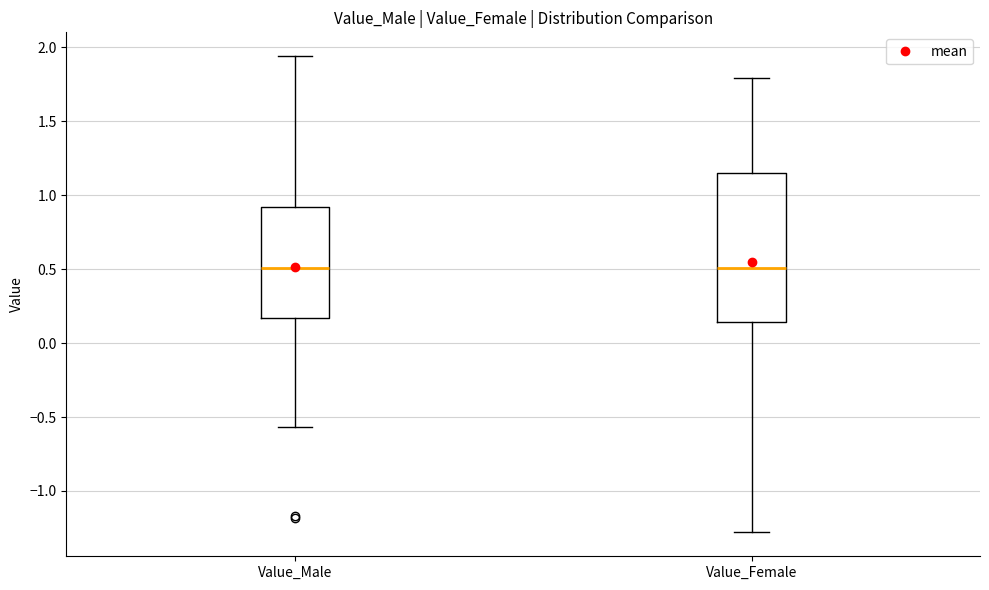

Reading left to right, read every box against the y-axis: the position of its median line, the range the box covers, and the ends of its whiskers. The values are not printed on the chart, so give them approximately, as read against the axis.

Value_Male: median 0.50, box 0.15 to 0.90, whiskers -0.55 to 1.95
Value_Female: median 0.50, box 0.15 to 1.15, whiskers -1.30 to 1.80